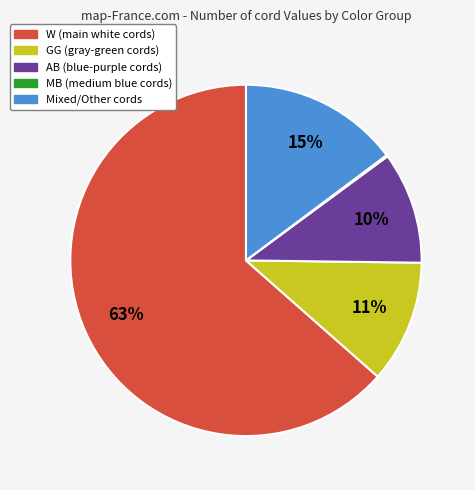

Is there a majority slice in this chart?

Yes